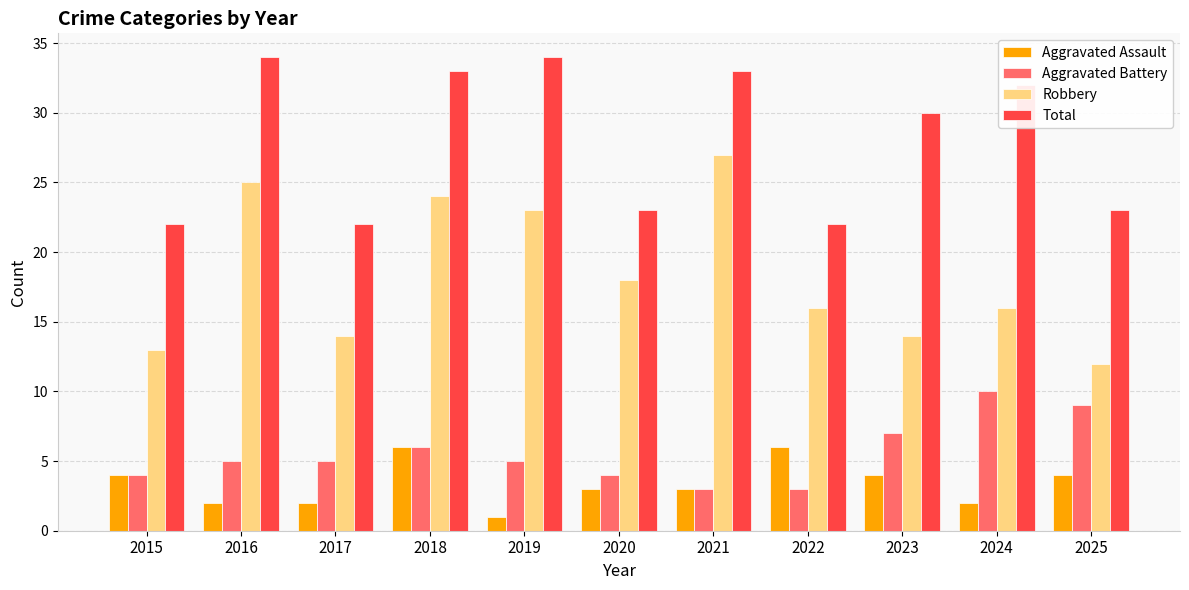

What is the average value of the Aggravated Battery series?

6